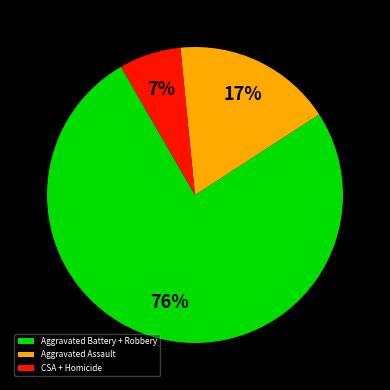

True or false: Aggravated Battery + Robbery accounts for 76% of the total.

True